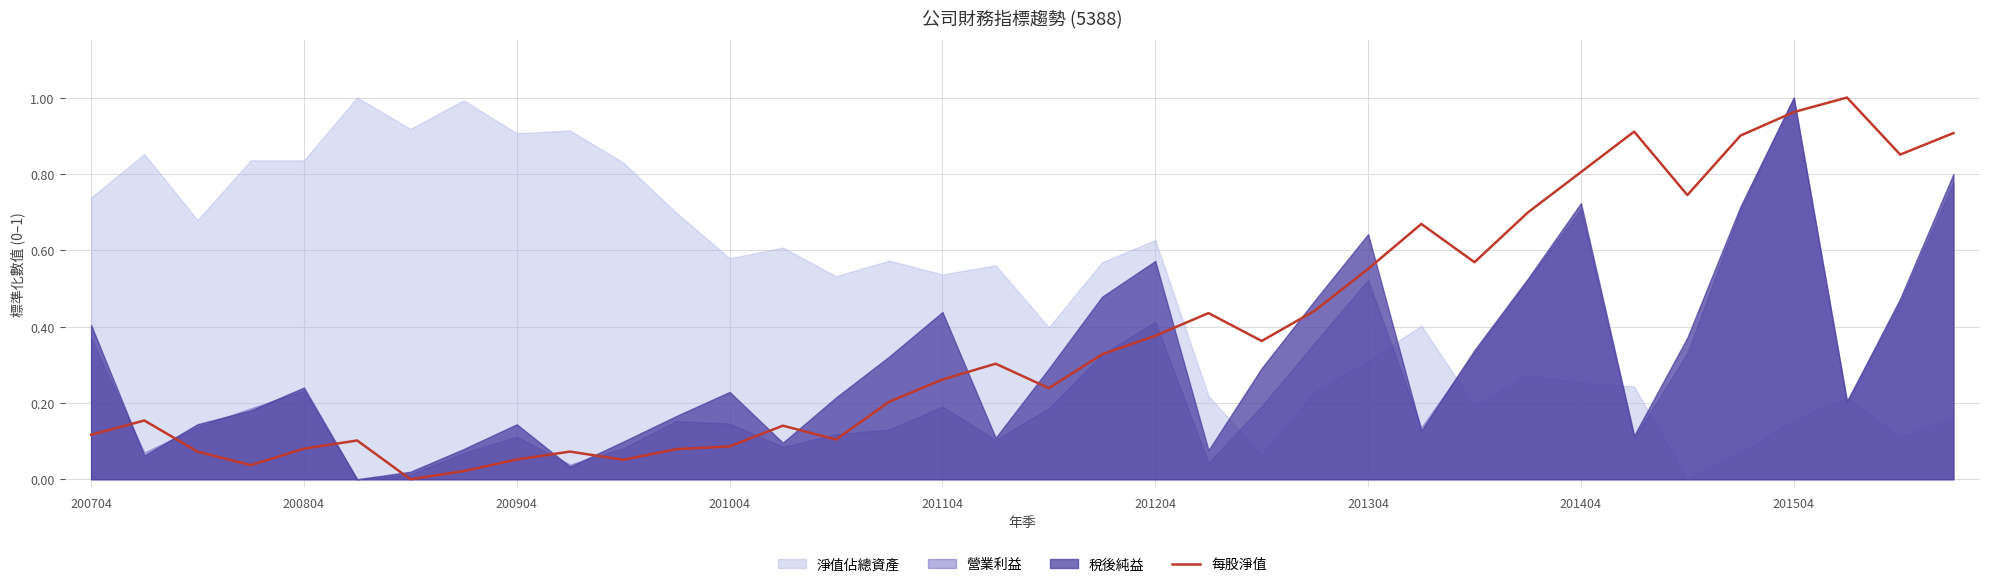

Reading left to right, what are all the values shown in this chart?

0.1	0.2	0.1	0.0	0.1	0.1	0.0	0.0	0.1	0.1	0.1	0.1	0.1	0.1	0.1	0.2	0.3	0.3	0.2	0.3	0.4	0.4	0.4	0.4	0.6	0.7	0.6	0.7	0.8	0.9	0.7	0.9	1.0	1.0	0.9	0.9